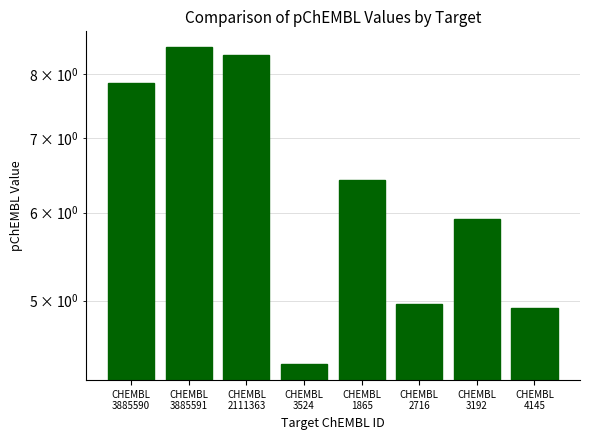

Is it true that the value at CHEMBL
1865 is 2.8?

False